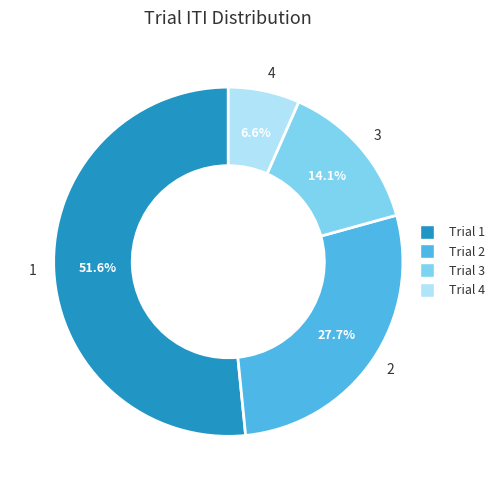

Rank the categories by value from lowest to highest.

Trial 4, Trial 3, Trial 2, Trial 1